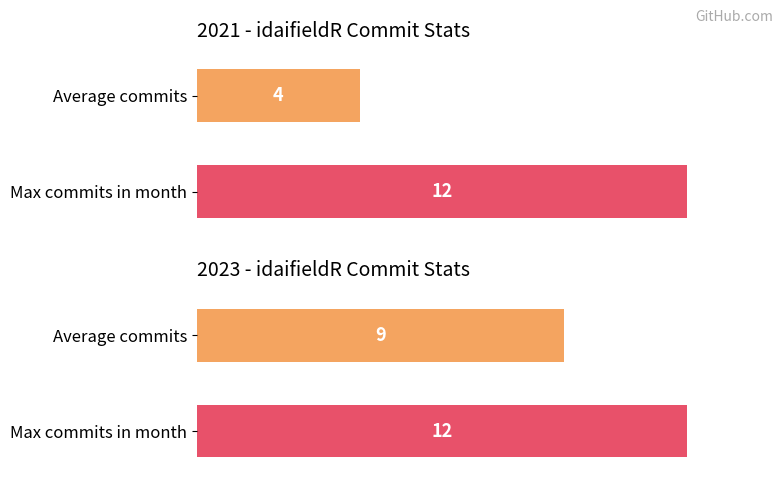

How many bars are there in each group?

2